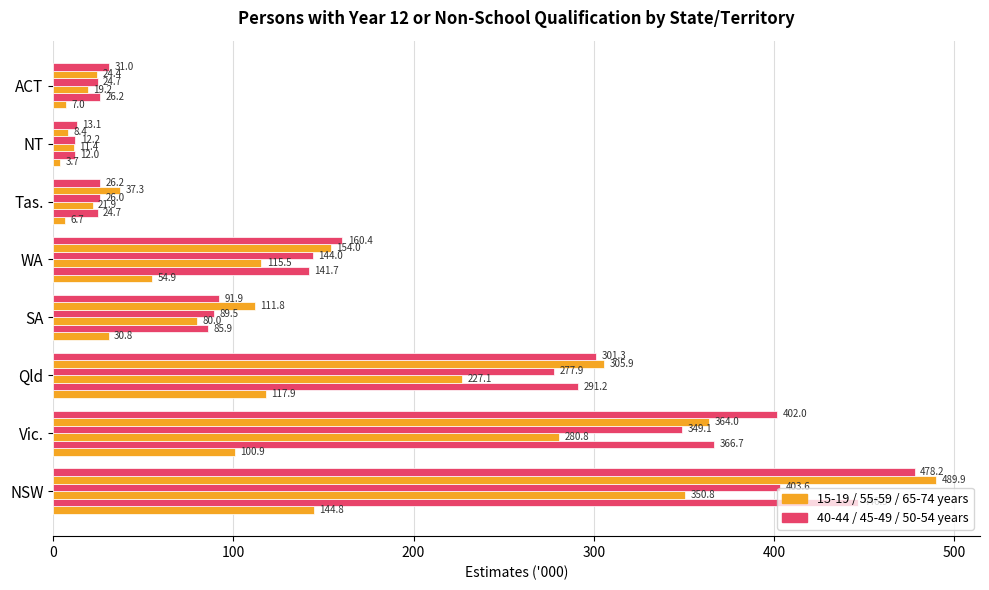

How many distinct data groups are displayed?

6